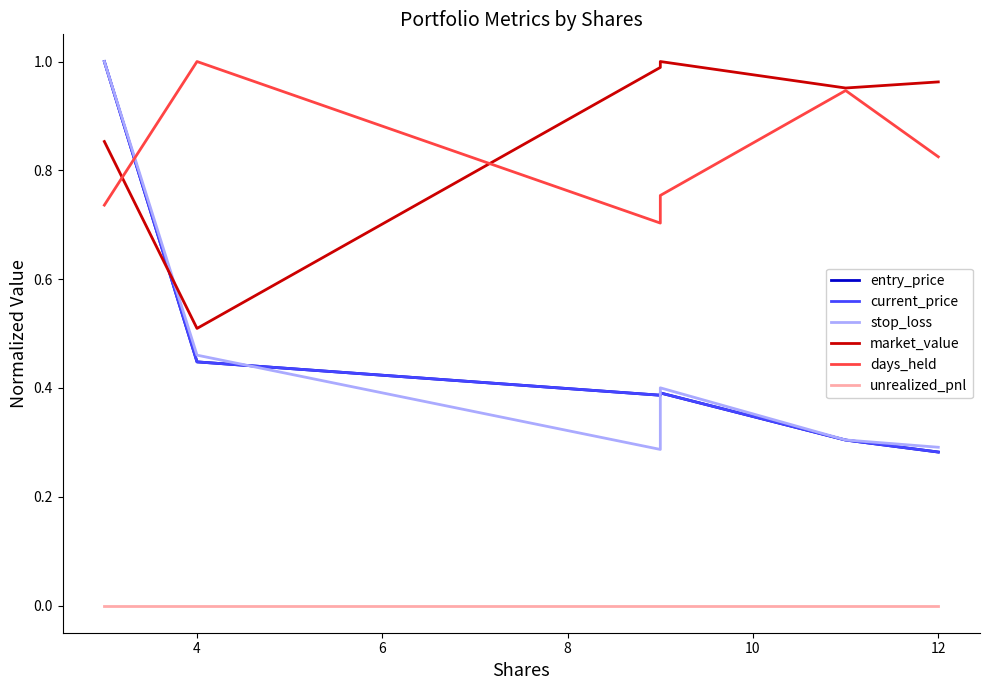

Reading left to right, extract all data points from this chart.

entry_price: 1.0	0.4	0.4	0.4	0.3	0.3
current_price: 1.0	0.4	0.4	0.4	0.3	0.3
stop_loss: 1.0	0.5	0.3	0.4	0.3	0.3
market_value: 0.9	0.5	1.0	1.0	1.0	1.0
days_held: 0.7	1.0	0.7	0.8	0.9	0.8
unrealized_pnl: 0.0	0.0	0.0	0.0	0.0	0.0